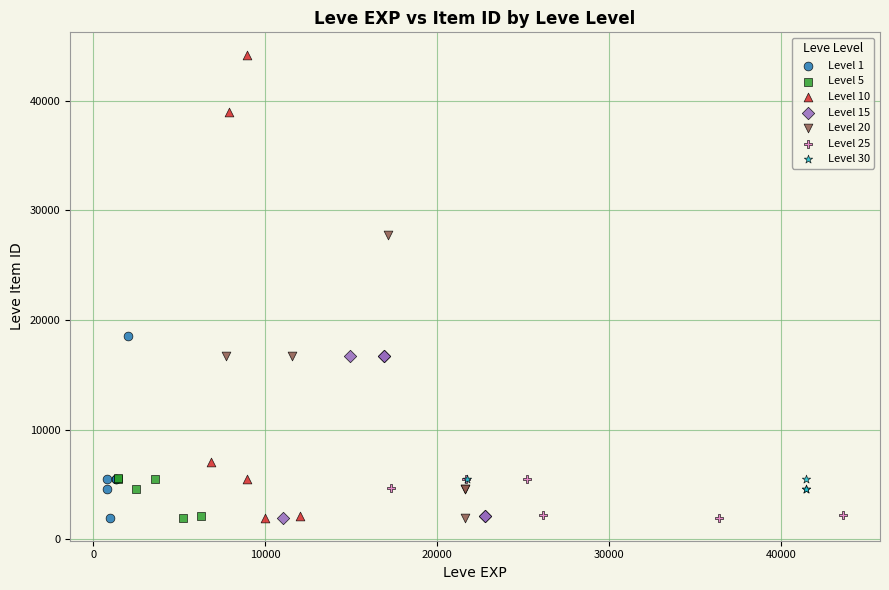

Which series has the widest spread of Y values?

Level 10